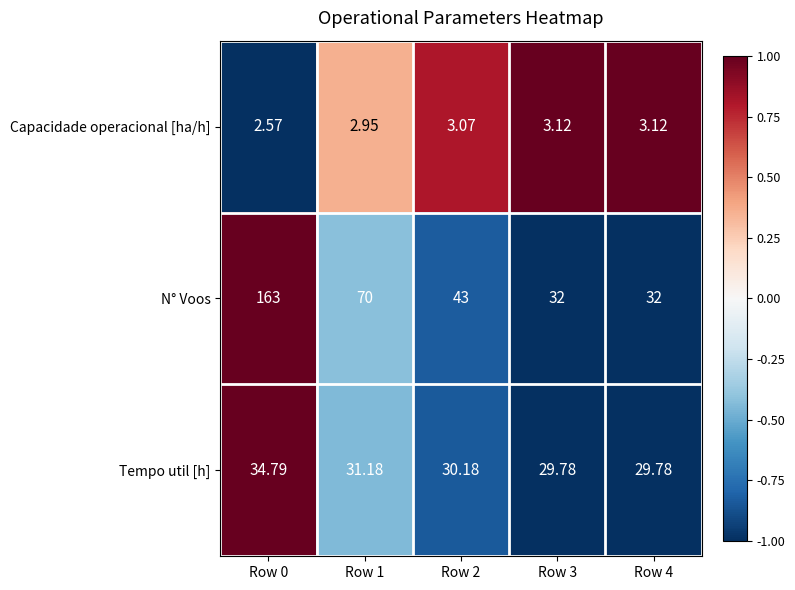

Rank the series by their average value, from highest to lowest.

N° Voos, Tempo util [h], Capacidade operacional [ha/h]